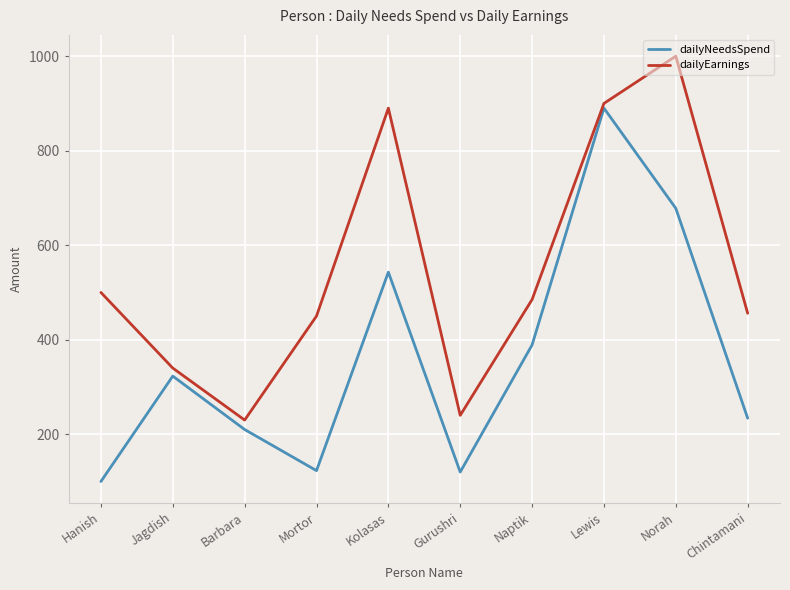

What is the sum of the dailyEarnings values at Naptik and Jagdish?

825